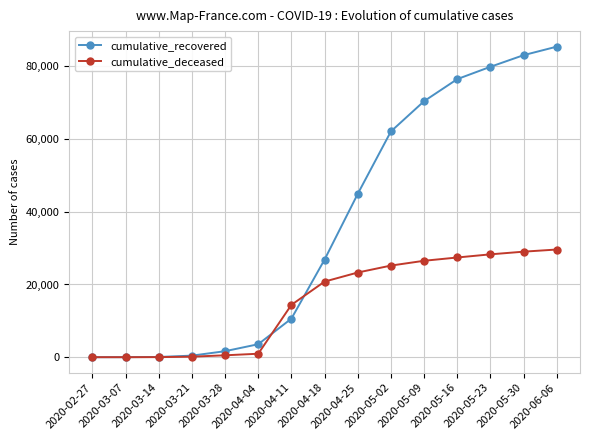

What is the greatest value displayed?

85424